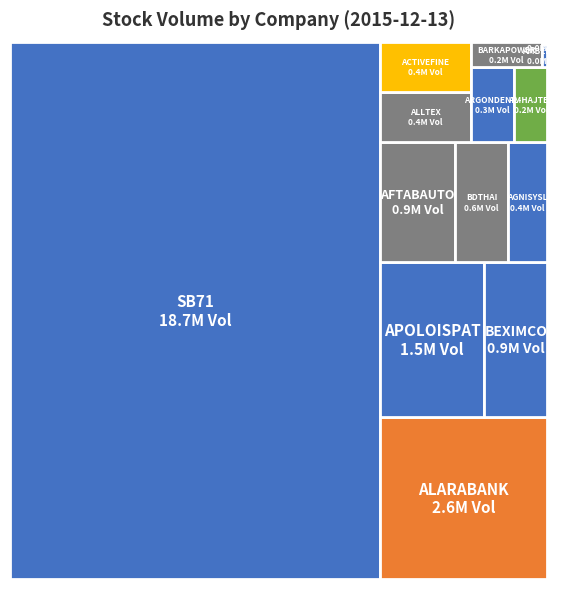

Reading right to left, list all the values displayed in this chart.

12144	233052	1100	445746	169006	302471	600219	430361	430145	1522620	921056	2558000	854609	18727400